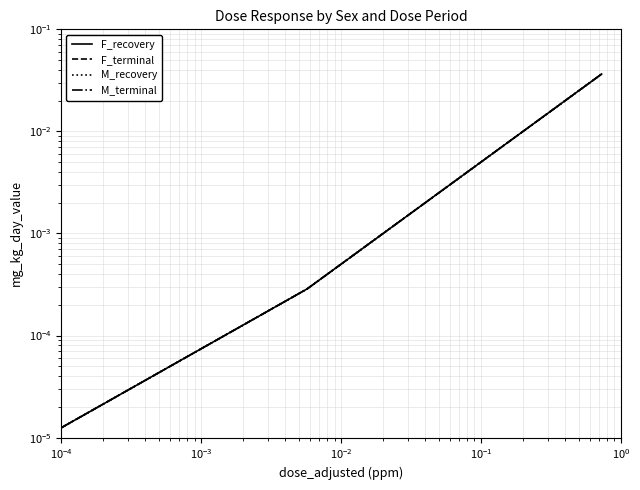

How many lines are shown in the chart?

4